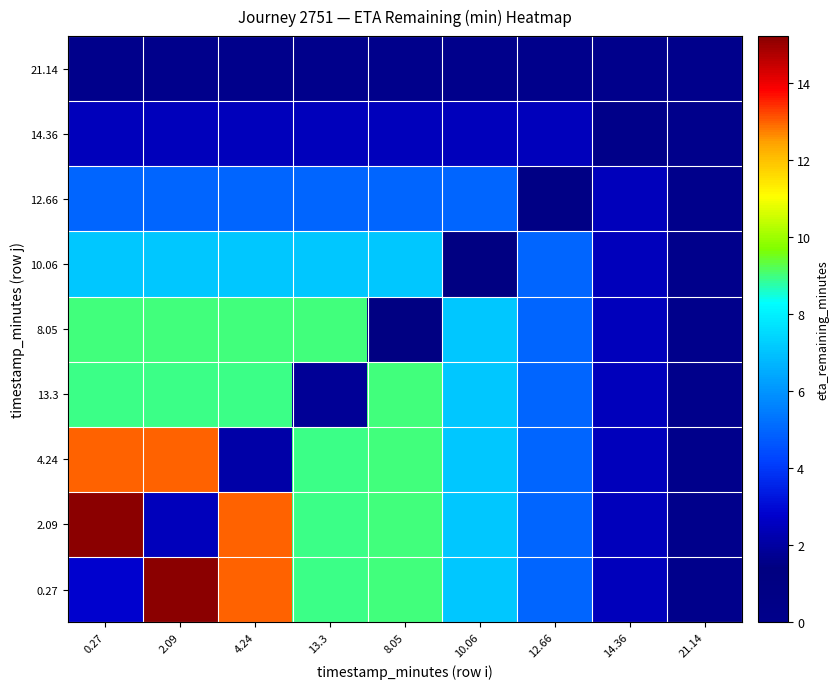

How many categories are shown in the chart?

9